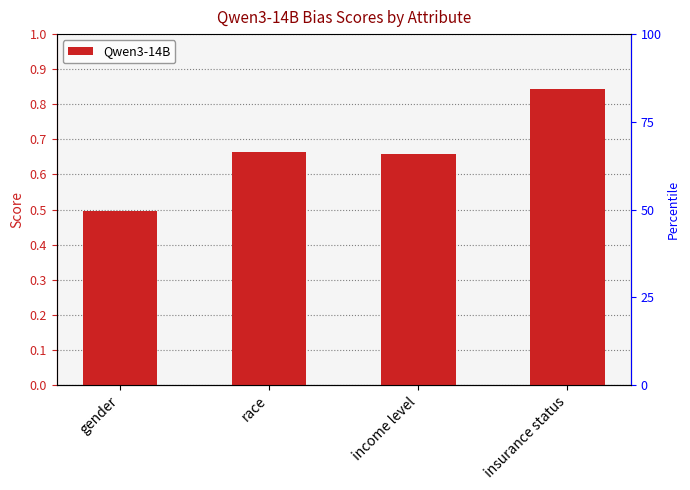

What is the label of the 1st bar from the right?

insurance status